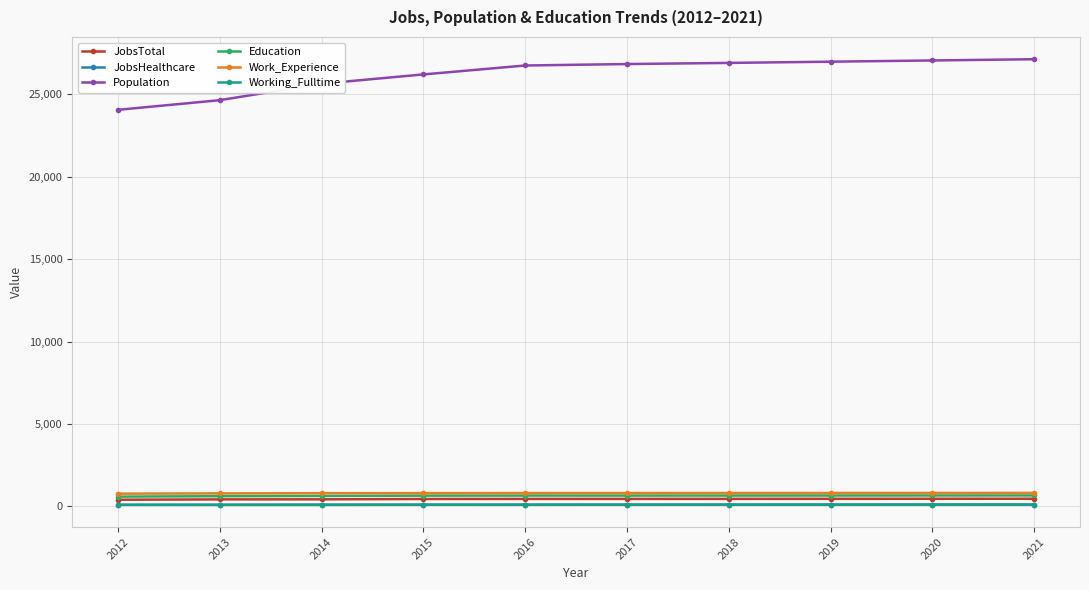

True or false: Working_Fulltime and Population intersect in this chart.

False